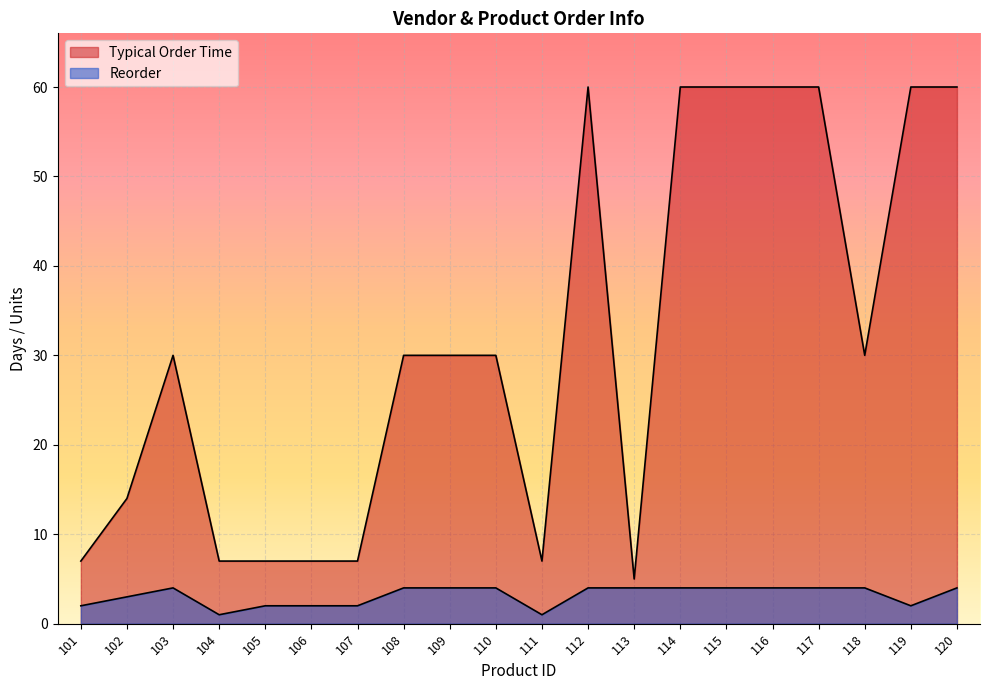

The value of Reorder at 110 is 4. True or false?

True